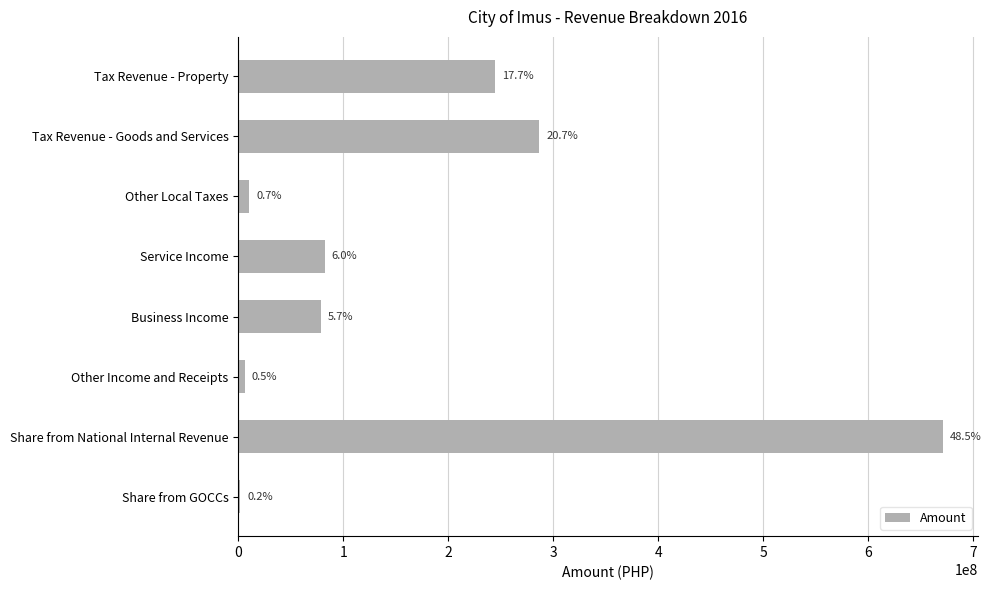

What is the sum of all values?

1381651172.1